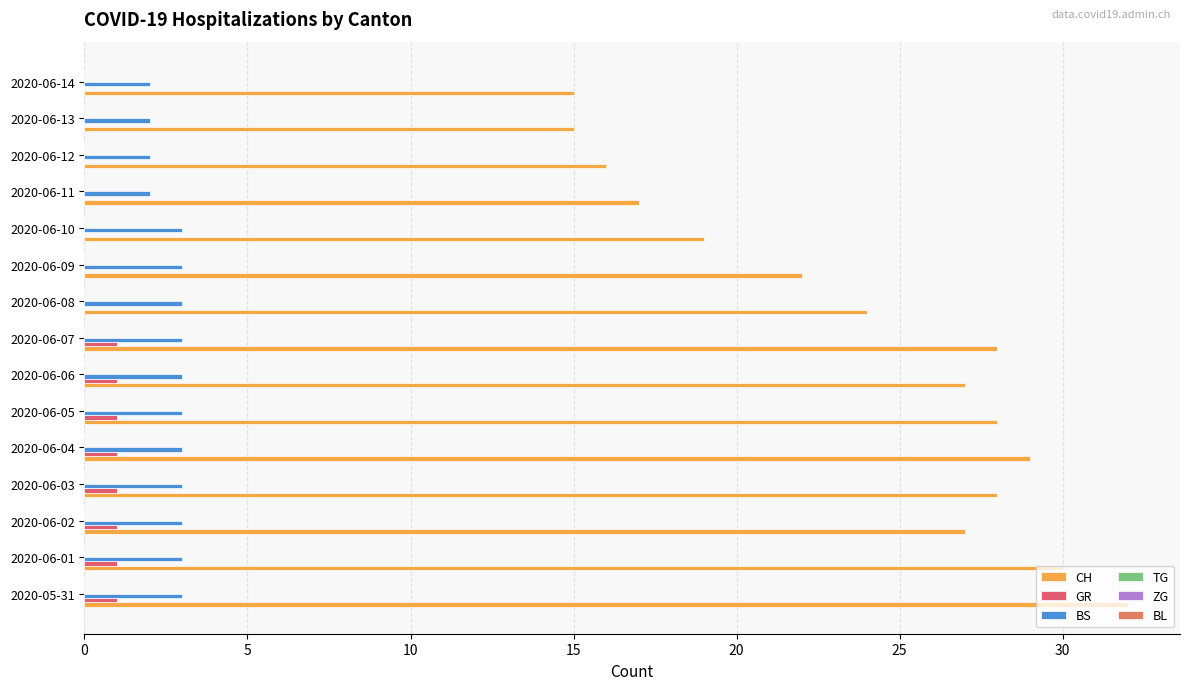

Which series has the largest range (max minus min)?

CH